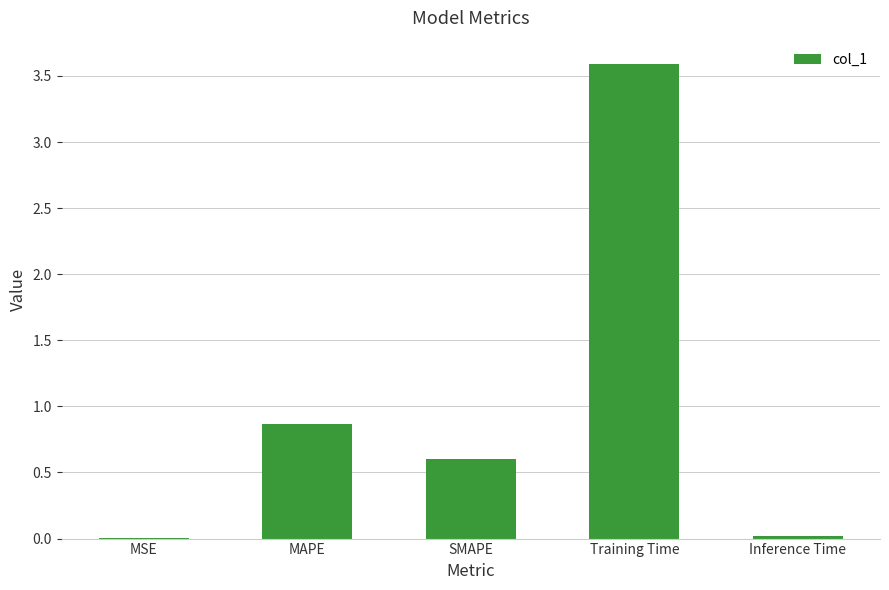

The chart shows a value of 1.2 at MAPE. True or false?

False